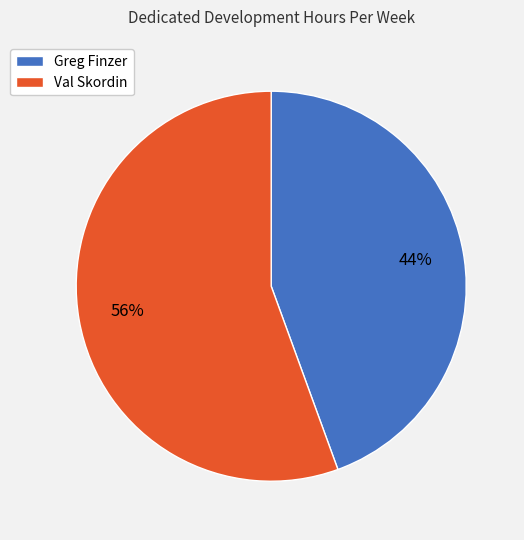

Is there a majority slice in this chart?

Yes